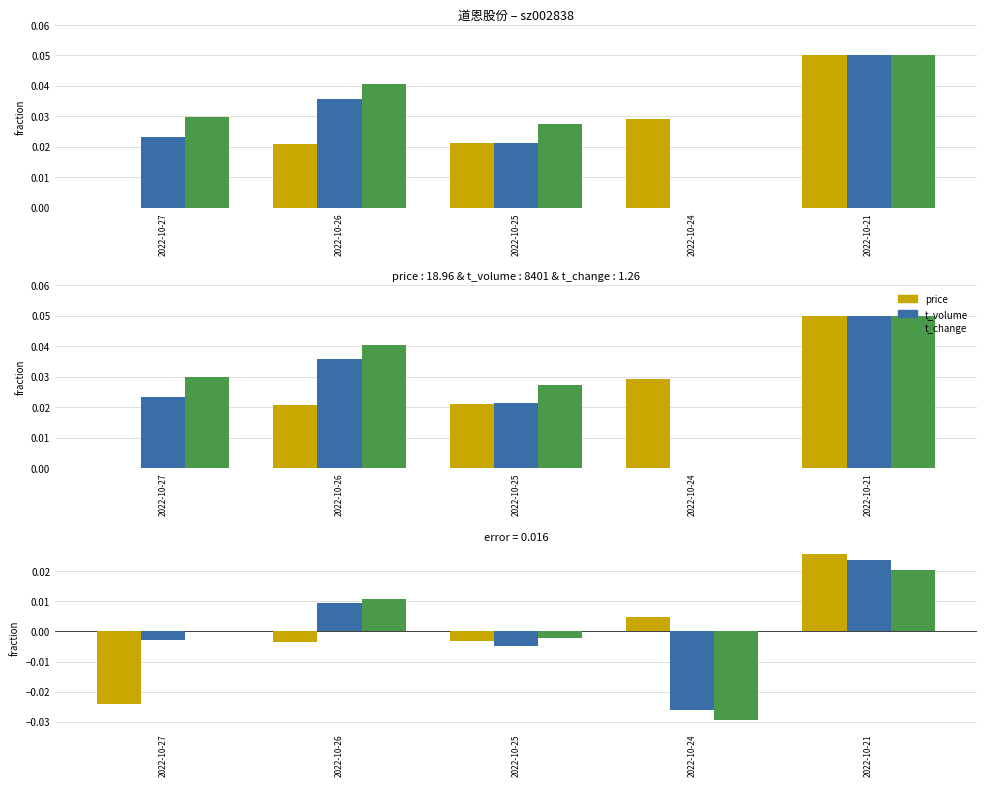

Which has a higher value, 2022-10-27 or 2022-10-25?

2022-10-25